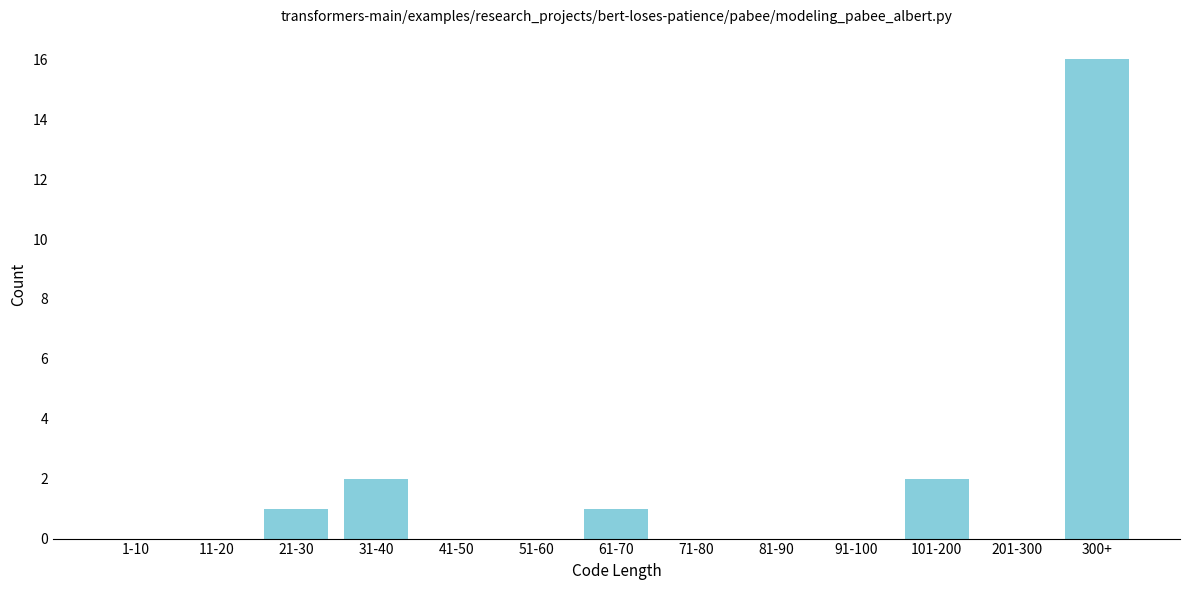

Reading left to right, extract all data points from this chart.

1-10=0	11-20=0	21-30=1	31-40=2	41-50=0	51-60=0	61-70=1	71-80=0	81-90=0	91-100=0	101-200=2	201-300=0	300+=16